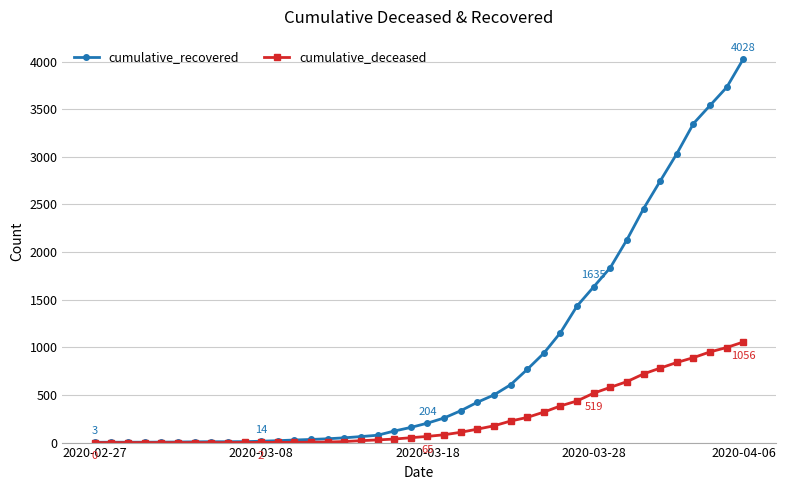

How many data points in cumulative_recovered are less than 204?

20